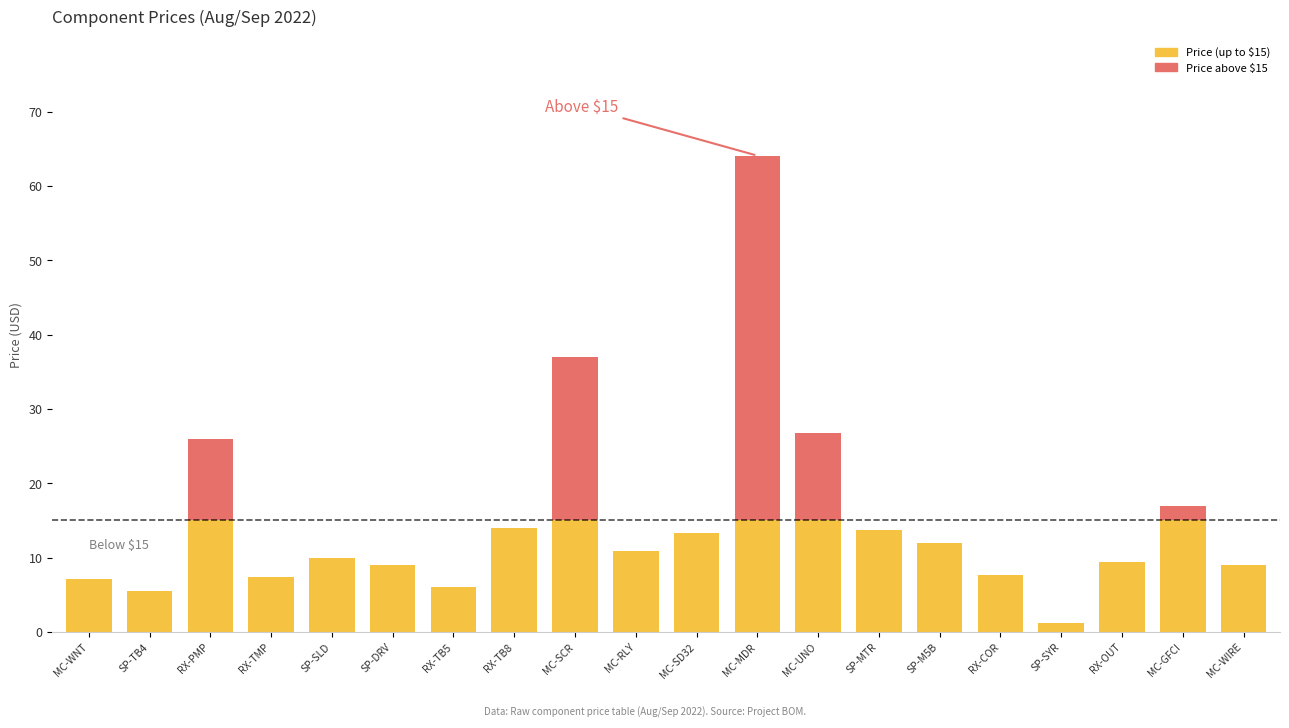

At which category is the sum across all series the highest?

MC-MDR